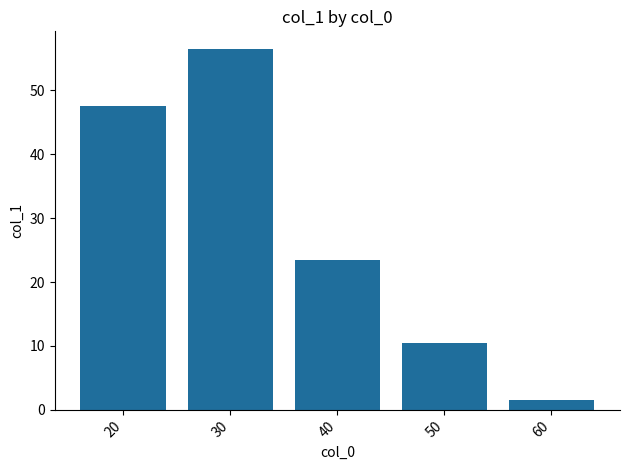

What is the value of the 1st bar from the left?

47.5